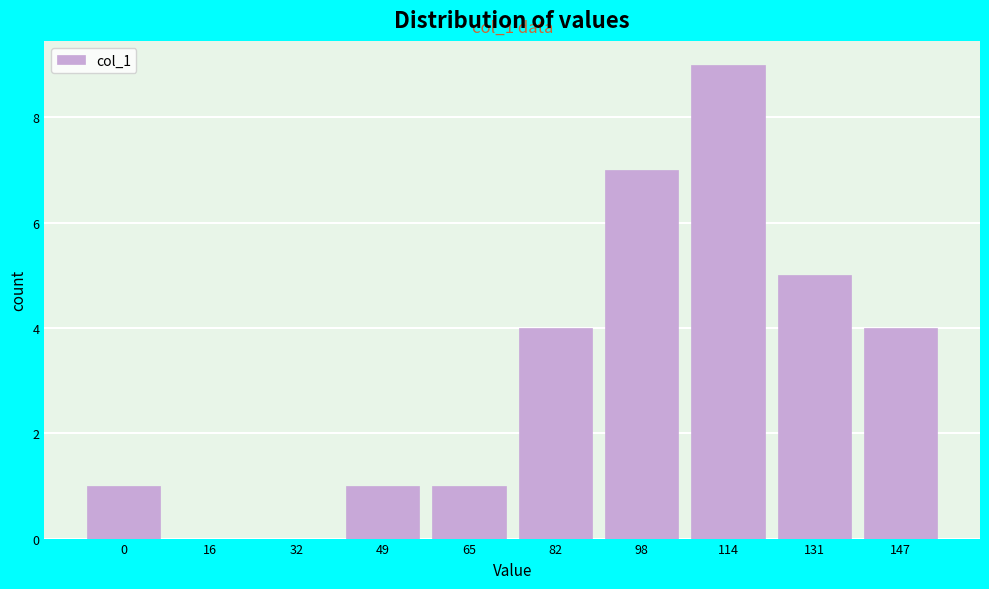

Reading left to right, list all the values displayed in this chart.

0=1	16=0	32=0	49=1	65=1	82=4	98=7	114=9	131=5	147=4